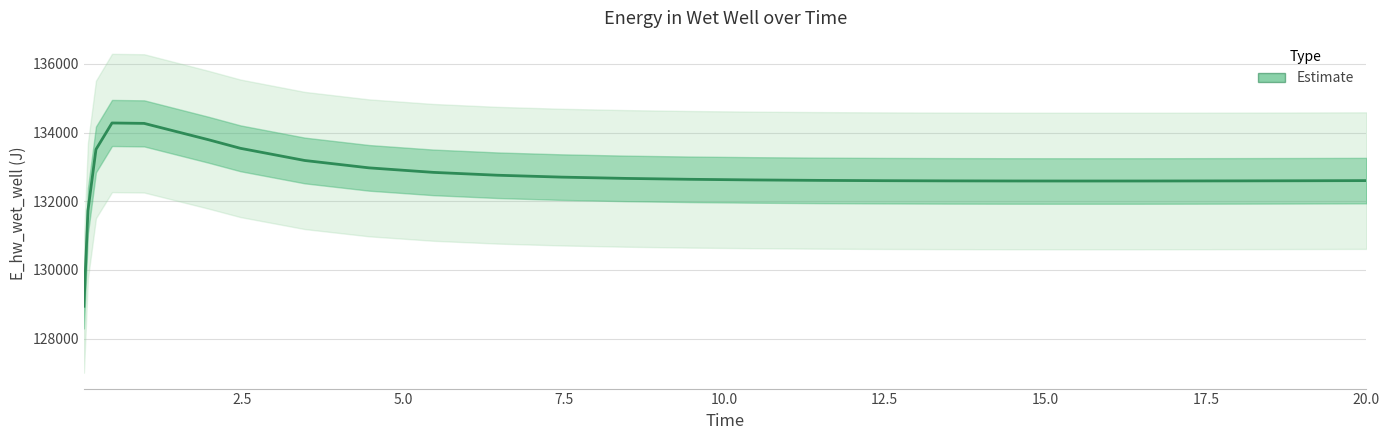

At which label is the value closest to 131609?

2.5